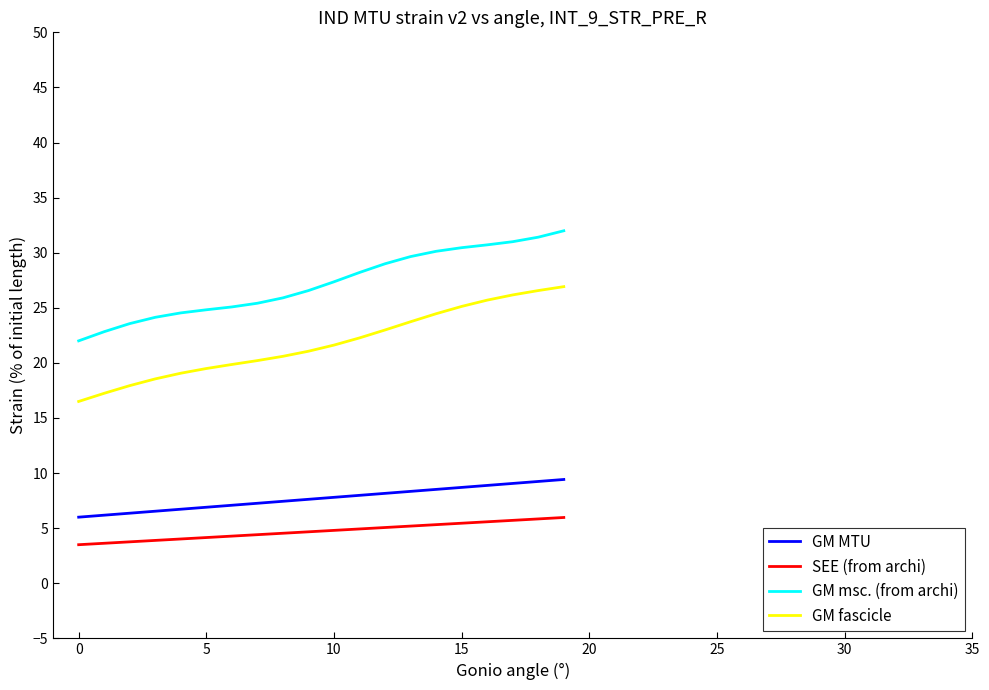

True or false: GM msc. (from archi) and GM fascicle cross at least once.

False